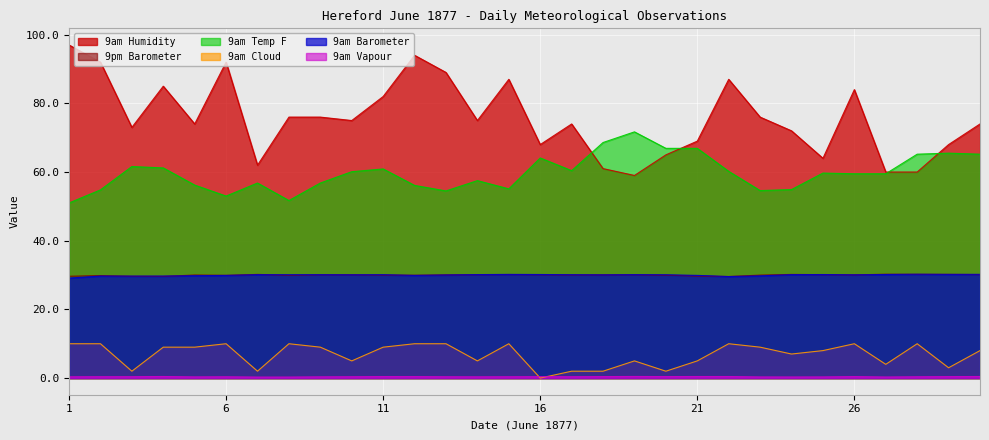

How many series are shown in this chart?

6